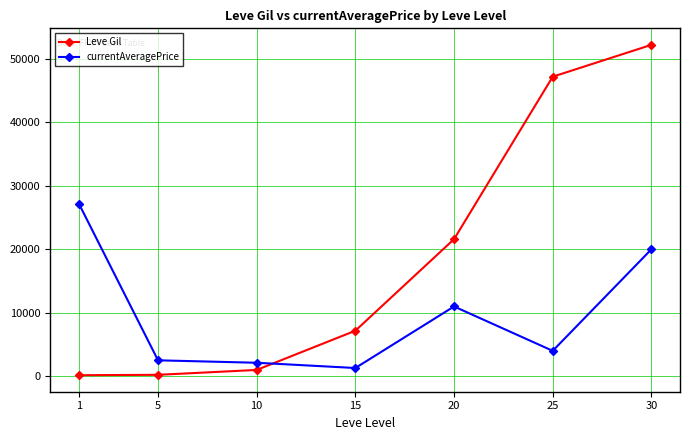

True or false: Leve Gil has more than 0 interior local peaks.

False